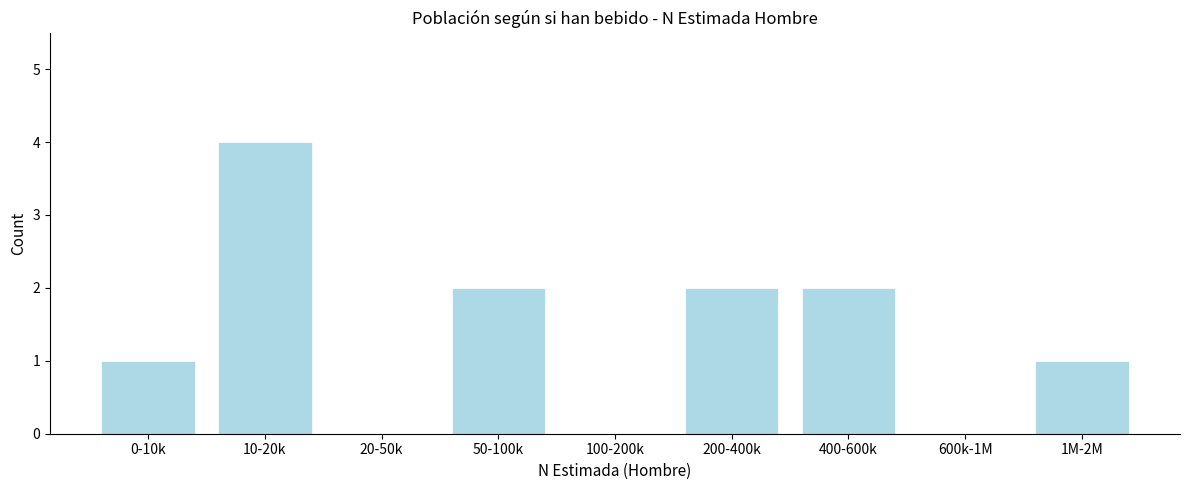

Reading left to right, list all the values displayed in this chart.

0-10k=1	10-20k=4	20-50k=0	50-100k=2	100-200k=0	200-400k=2	400-600k=2	600k-1M=0	1M-2M=1